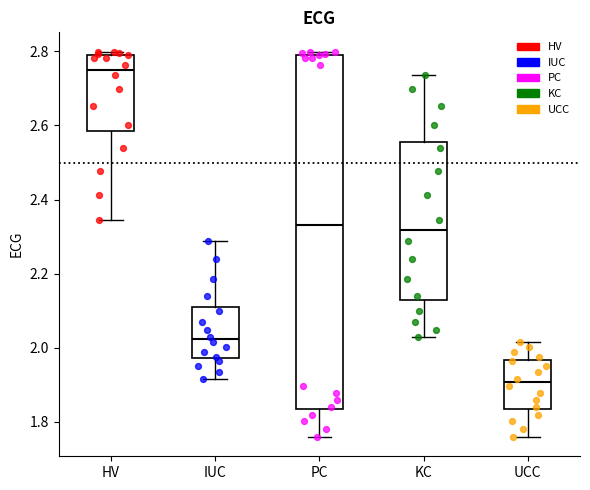

Where does the median line of the box for IUC sit on the y-axis? The values are not printed on the chart, so give them approximately, as read against the axis.

2.02